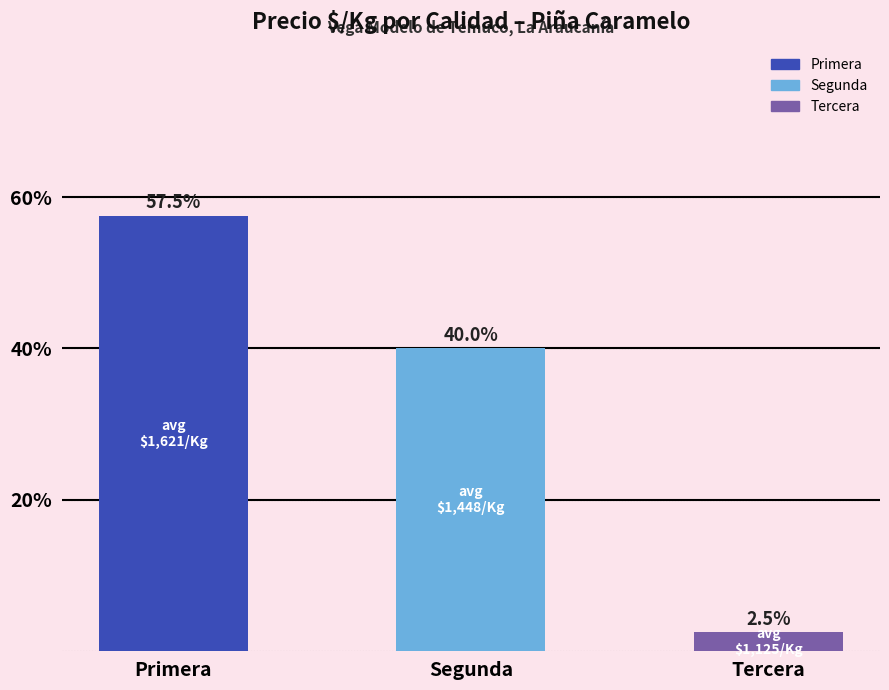

Reading left to right, what are all the values shown in this chart?

Primera=57.5	Segunda=40.0	Tercera=2.5